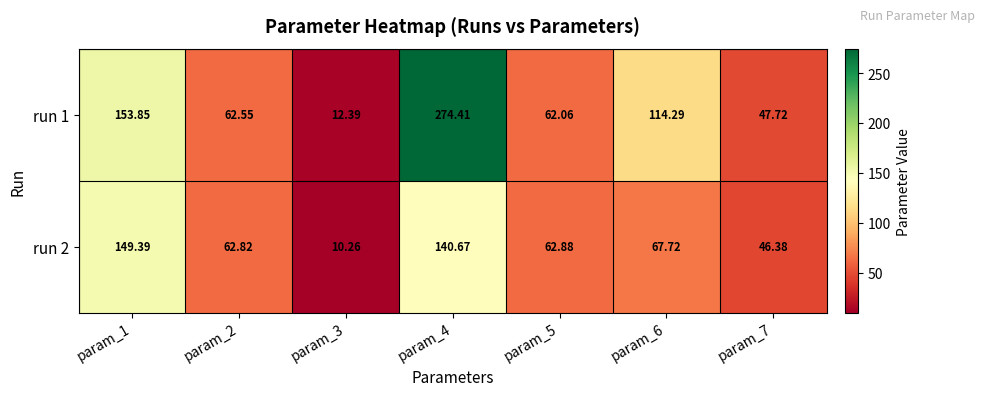

Rank the series at param_5 from lowest to highest value.

run 1, run 2